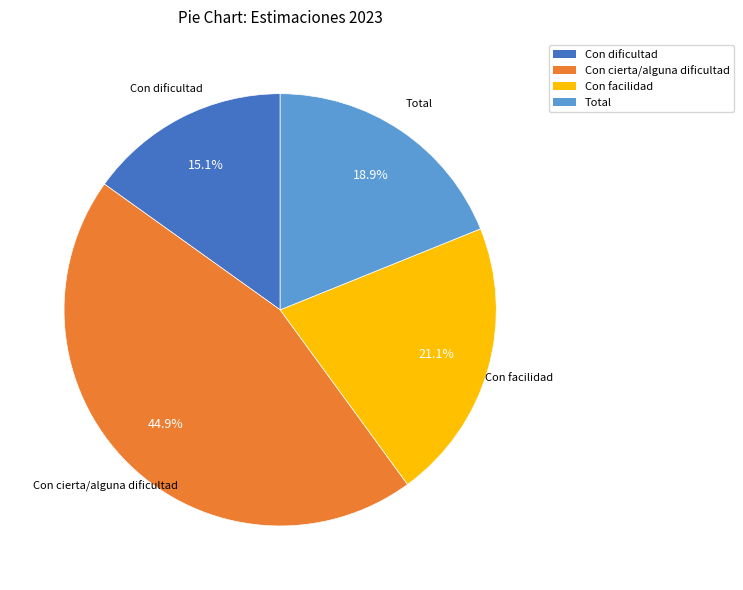

Does any single category account for the majority?

No